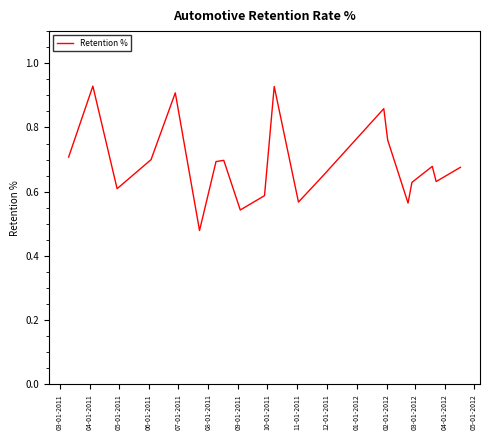

What is the value of the 18th point from the left?

0.7